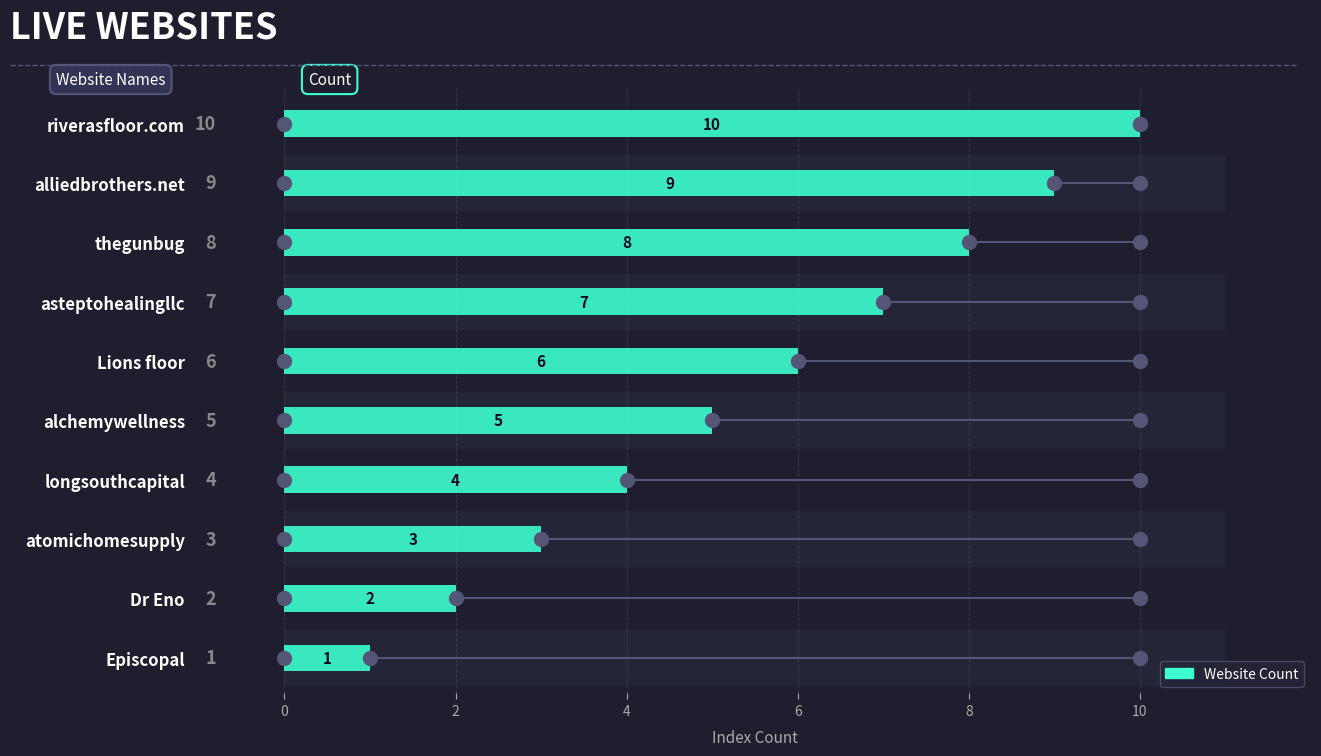

Does the chart contain stacked bars?

No